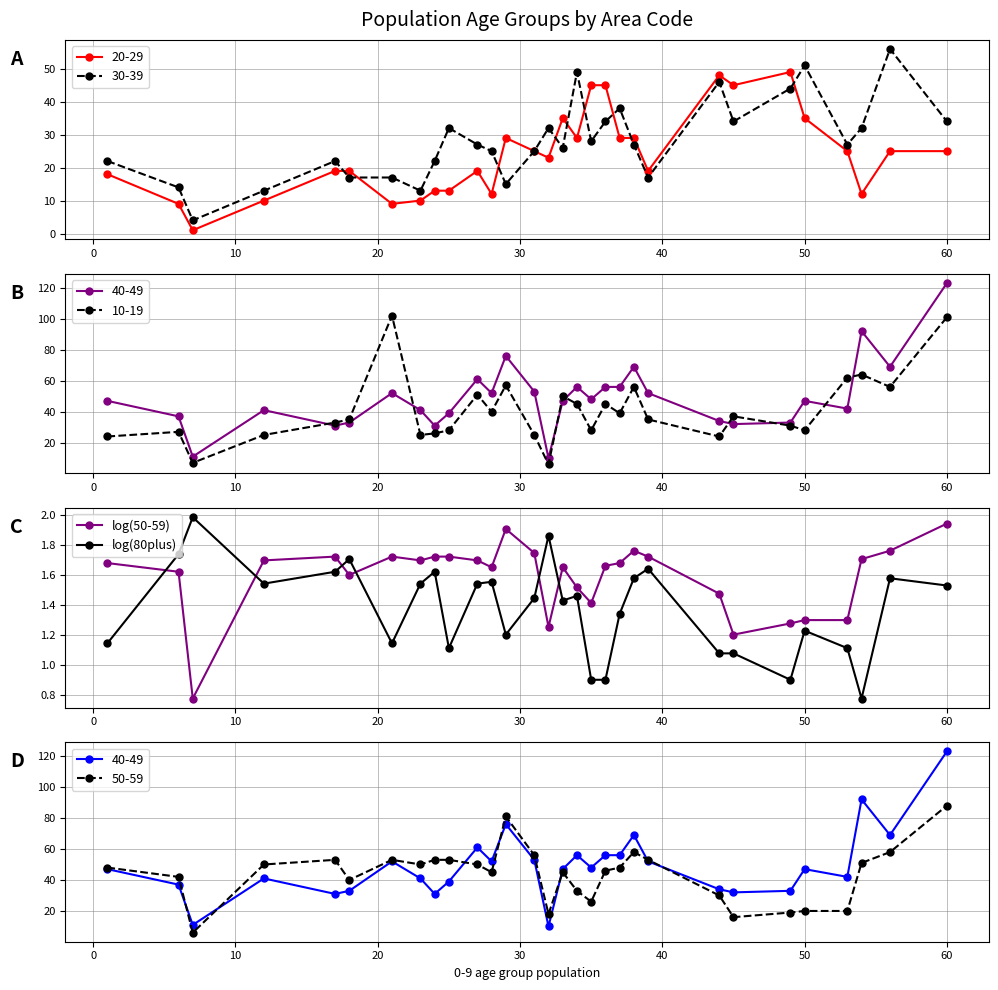

Reading left to right, what are all the values shown in this chart?

log(50-59): 1.7	1.6	0.8	1.7	1.7	1.6	1.7	1.7	1.7	1.7	1.7	1.7	1.9	1.7	1.3	1.7	1.5	1.4	1.7	1.7	1.8	1.7	1.5	1.2	1.3	1.3	1.3	1.7	1.8	1.9
log(80plus): 1.1	1.7	2.0	1.5	1.6	1.7	1.1	1.5	1.6	1.1	1.5	1.6	1.2	1.4	1.9	1.4	1.5	0.9	0.9	1.3	1.6	1.6	1.1	1.1	0.9	1.2	1.1	0.8	1.6	1.5